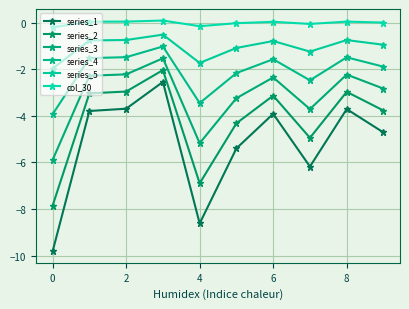

Which series has the widest spread of values?

series_1